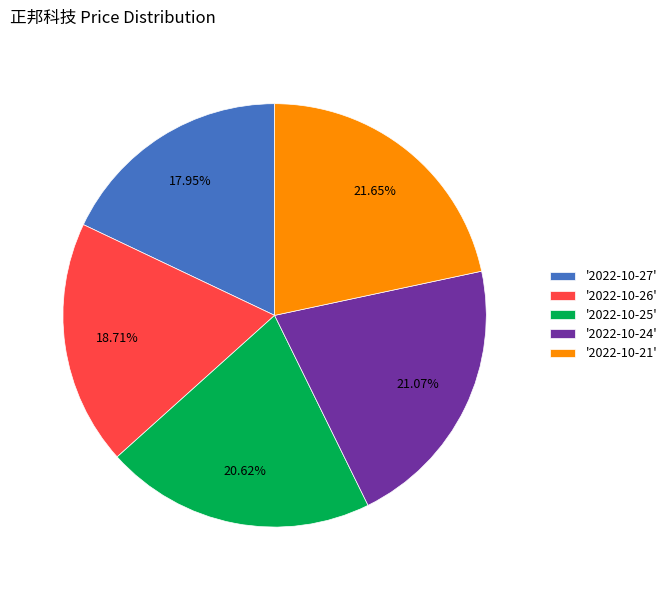

Which category has the biggest portion of the pie?

'2022-10-21'